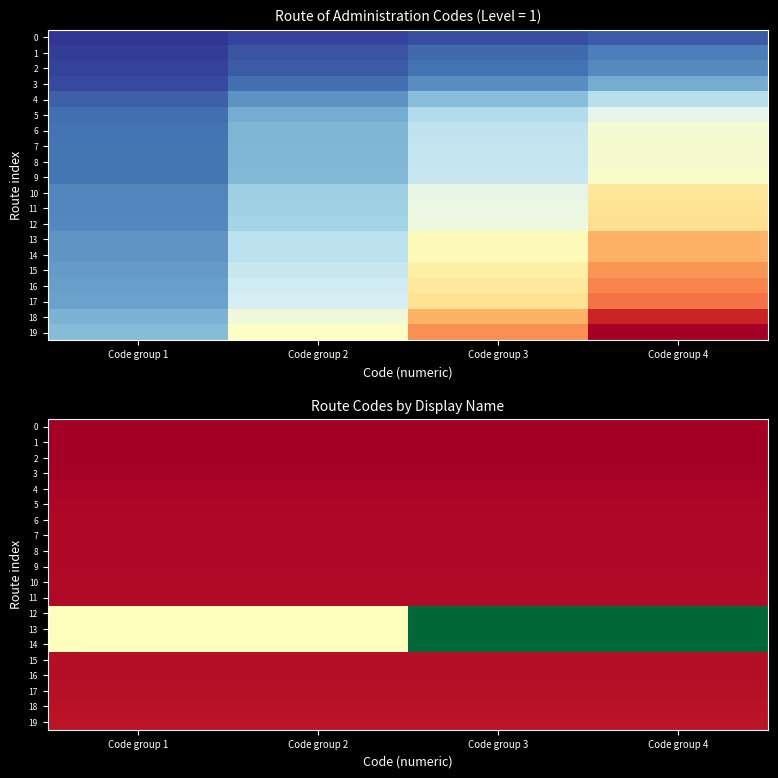

What is the approximate value of 13 at Code group 3?

1.0